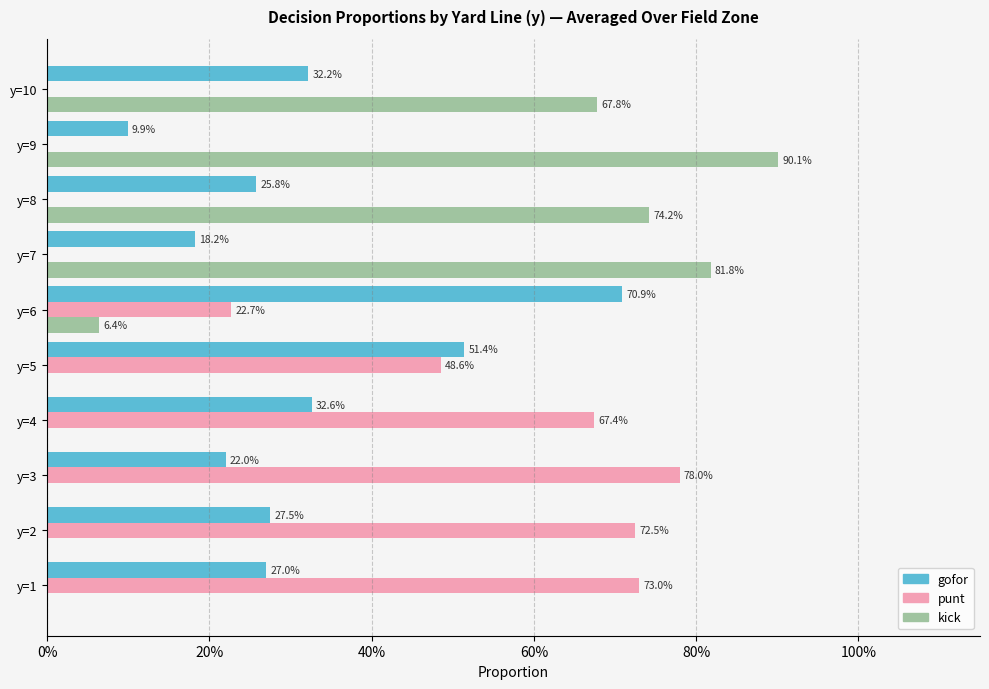

What is the label of the 3rd bar from the right?

7